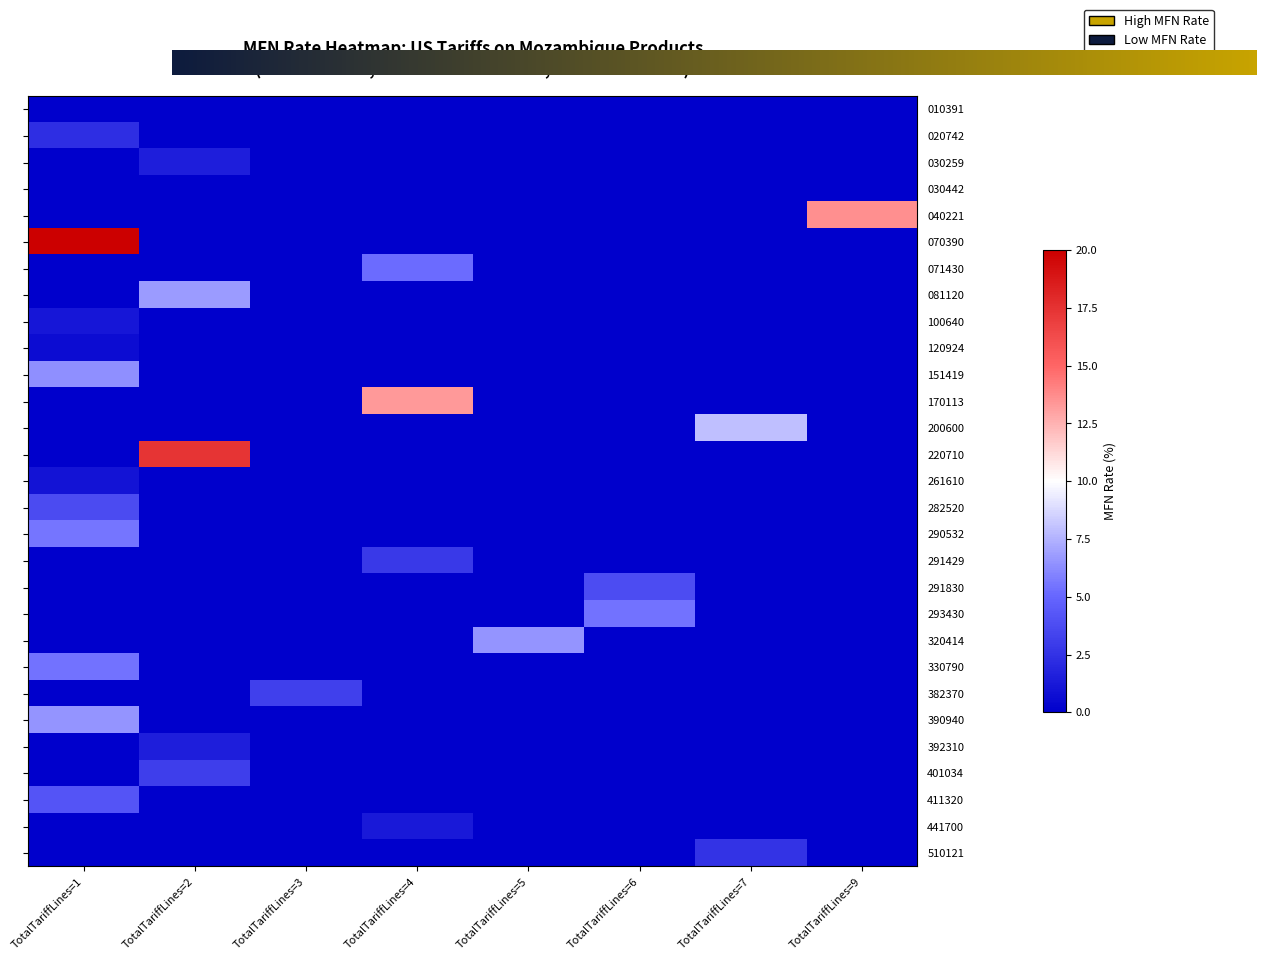

At which category is the sum across all series the highest?

TotalTariffLines=1